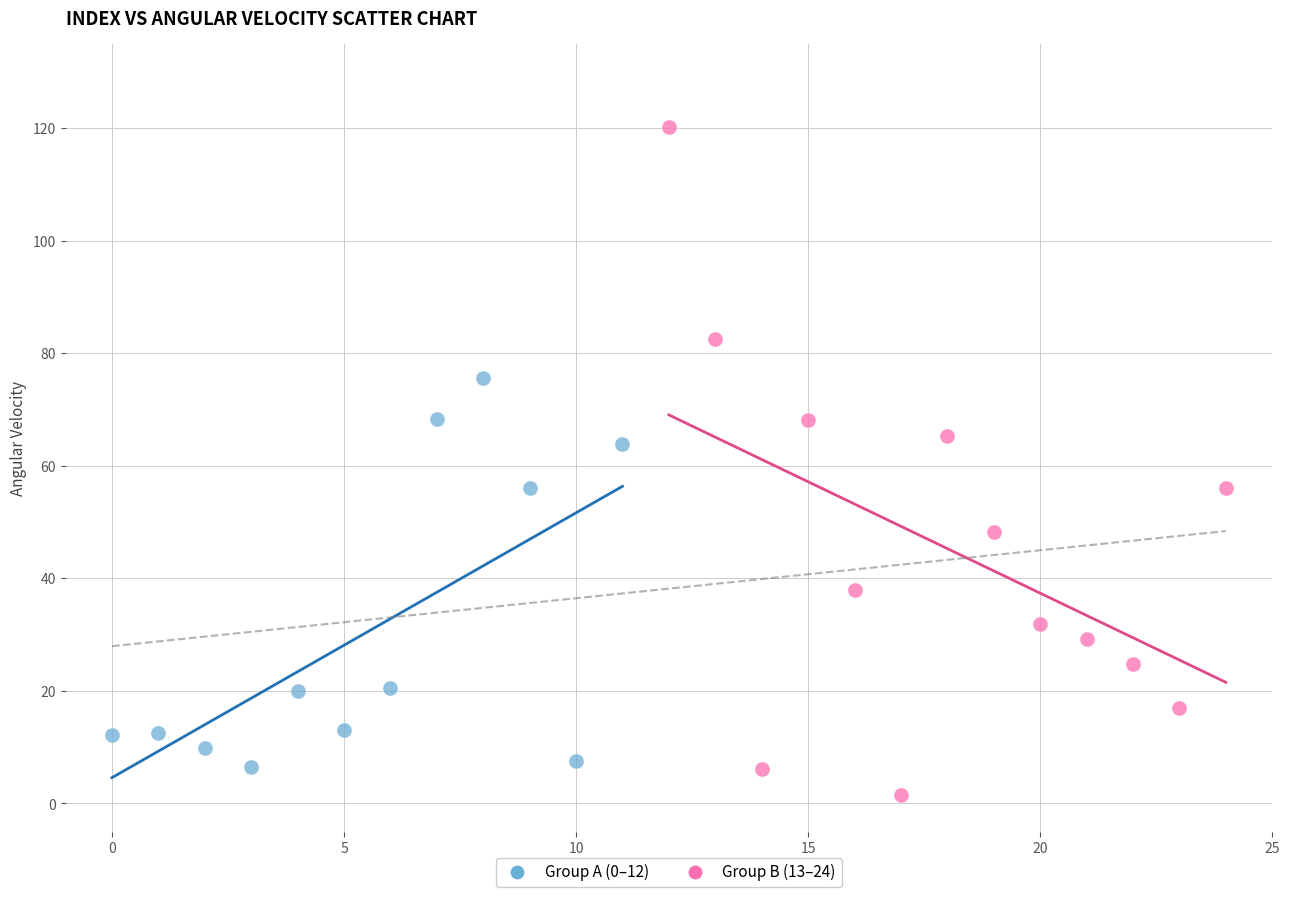

Which series reaches the maximum Y coordinate?

Group B (13–24)